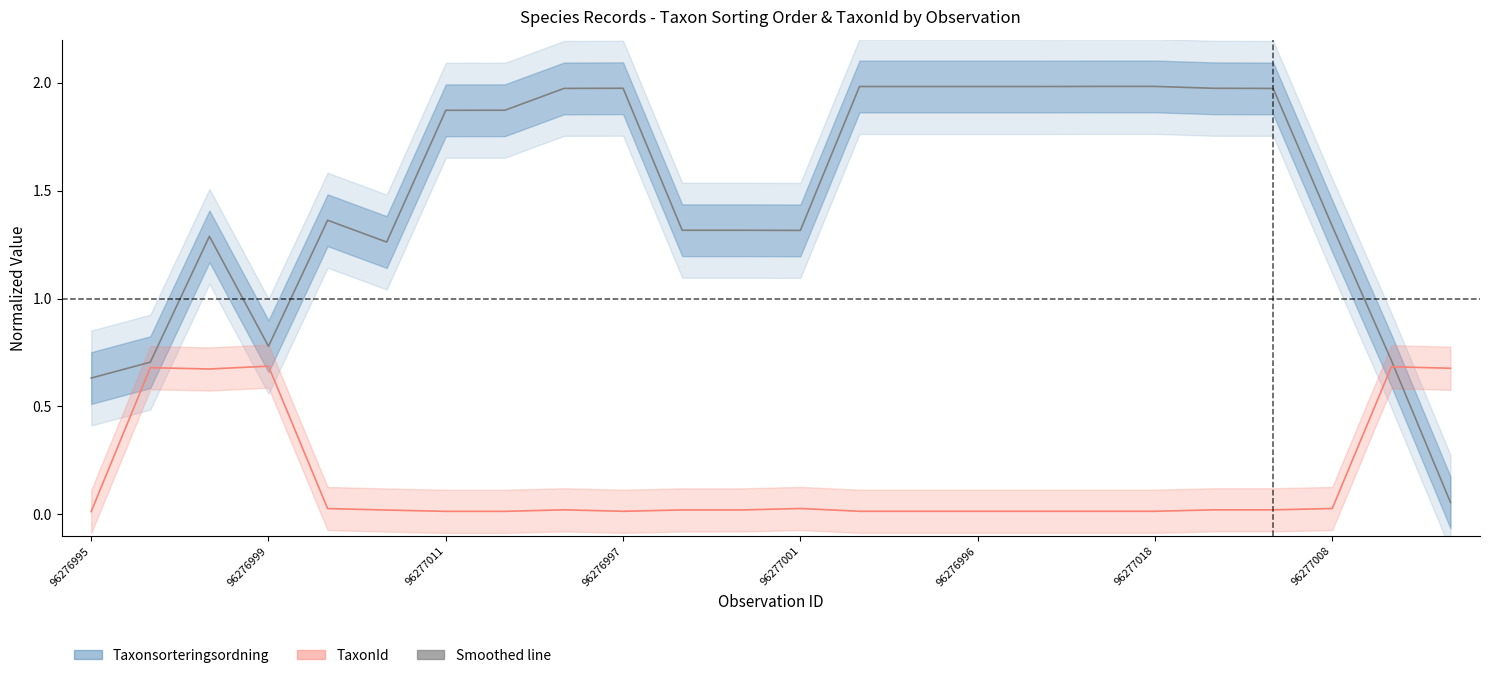

Reading left to right, transcribe all the data shown in this chart.

Taxonsorteringsordning: 0.6	0.7	1.3	0.8	1.4	1.3	1.9	1.9	2.0	2.0	1.3	1.3	1.3	2.0	2.0	2.0	2.0	2.0	2.0	2.0	2.0	1.3	0.7	0.1
TaxonId: 0.0	0.7	0.7	0.7	0.0	0.0	0.0	0.0	0.0	0.0	0.0	0.0	0.0	0.0	0.0	0.0	0.0	0.0	0.0	0.0	0.0	0.0	0.7	0.7